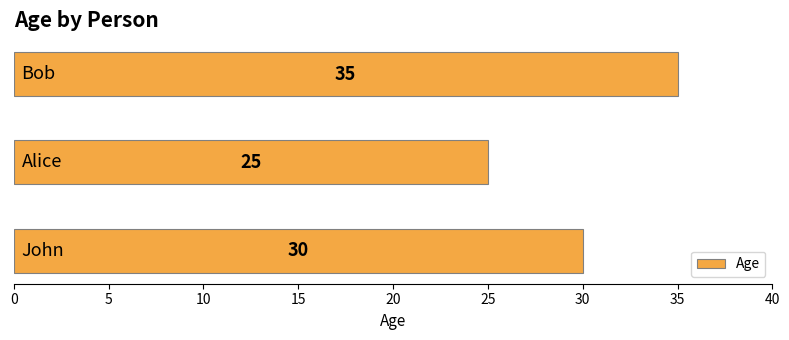

How many values are between 25 and 35?

3